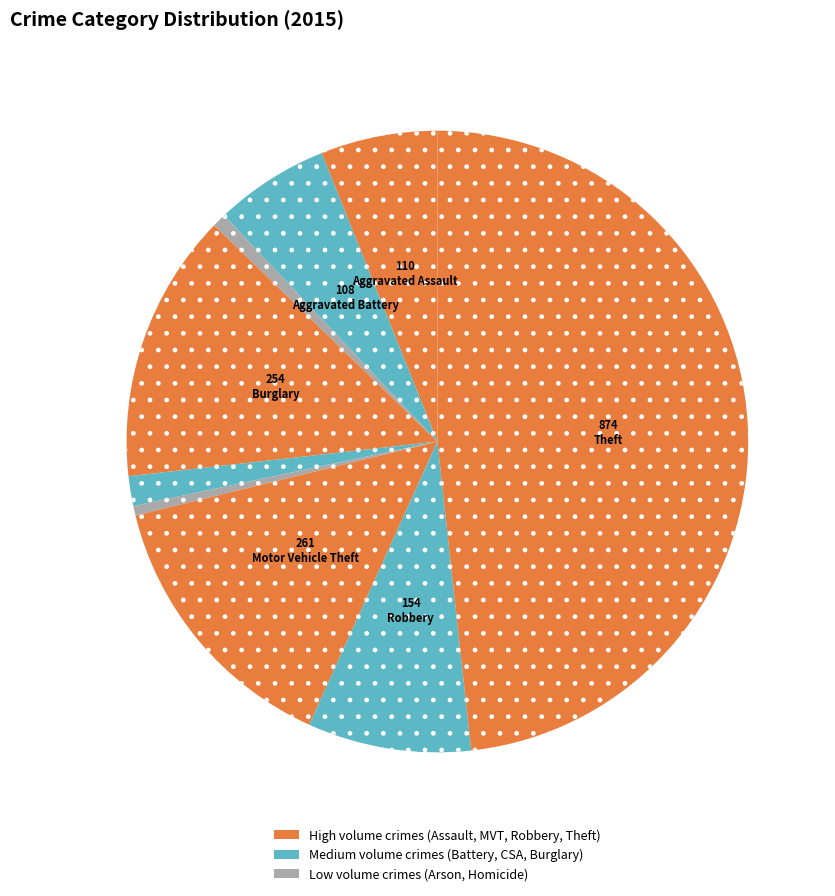

How many segments does this pie chart have?

9